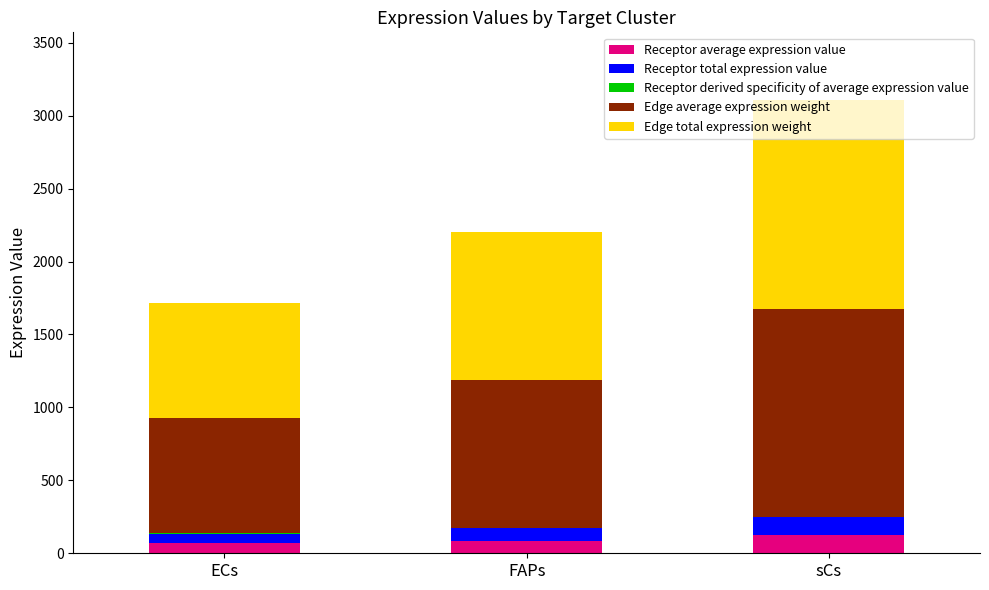

At which label is Edge average expression weight closest to 1109?

FAPs